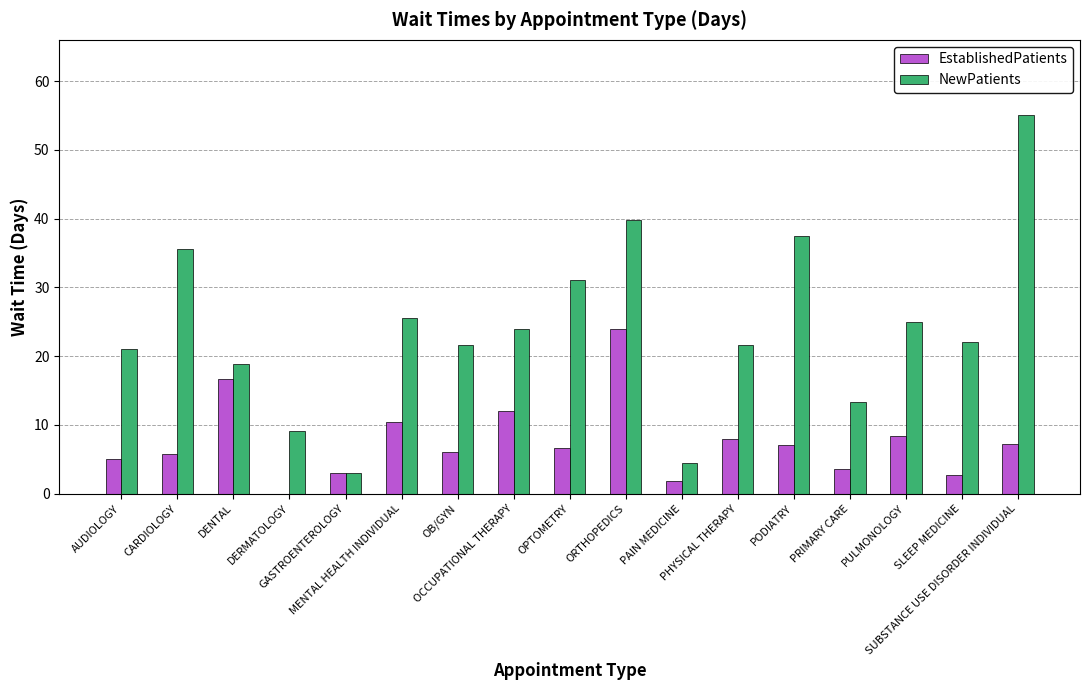

Which series has the largest total across all categories?

NewPatients